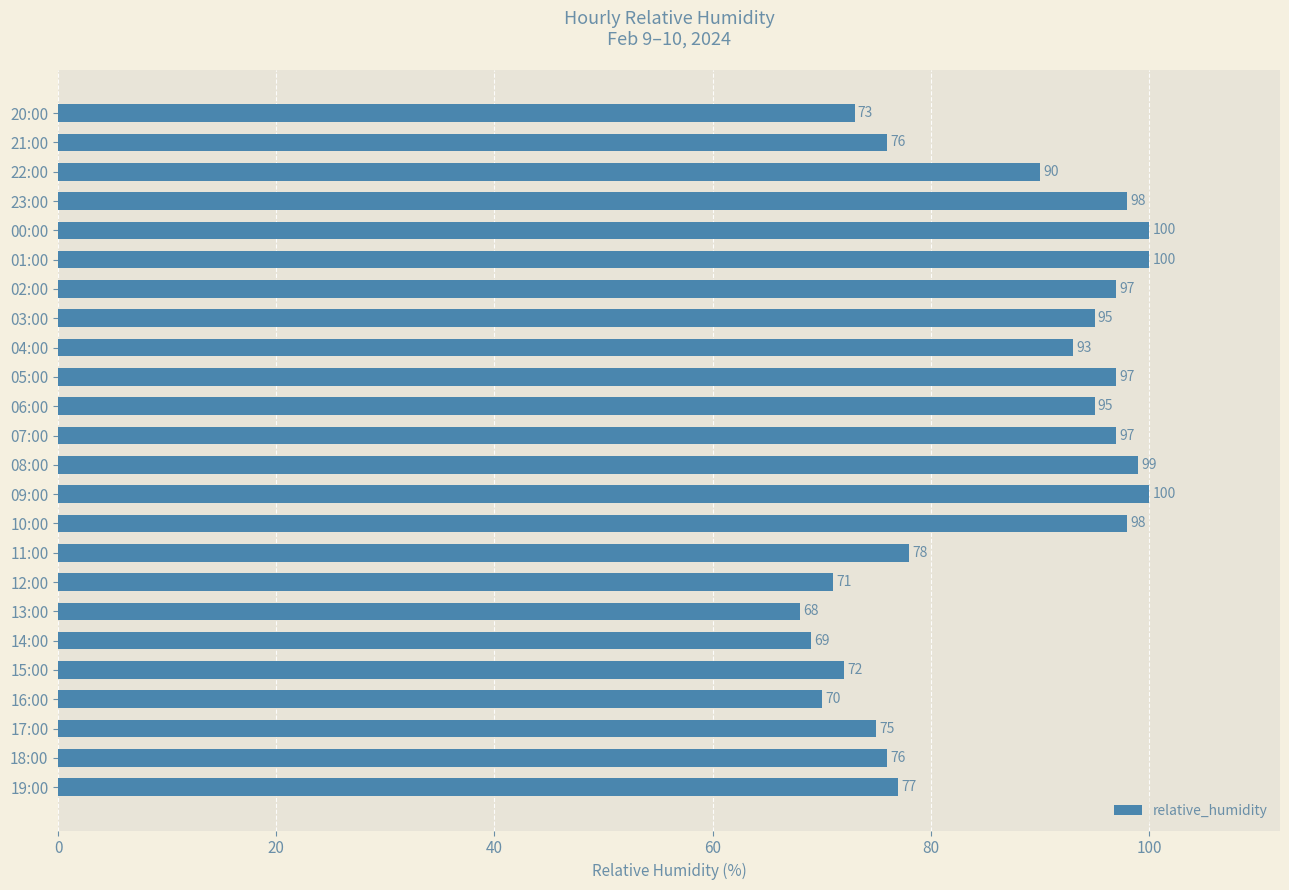

Read the value at 23:00.

98